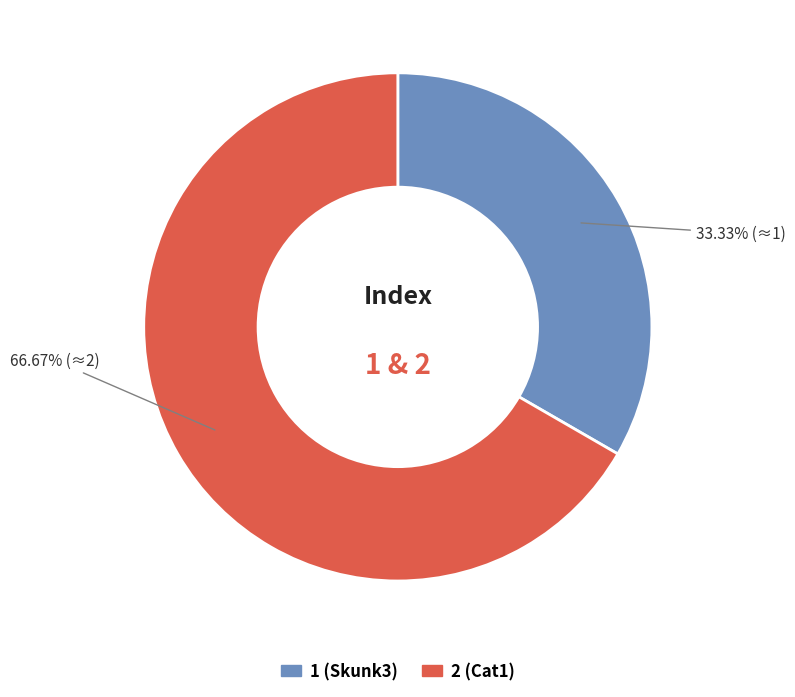

How much of the chart is everything except 1?

66.7%